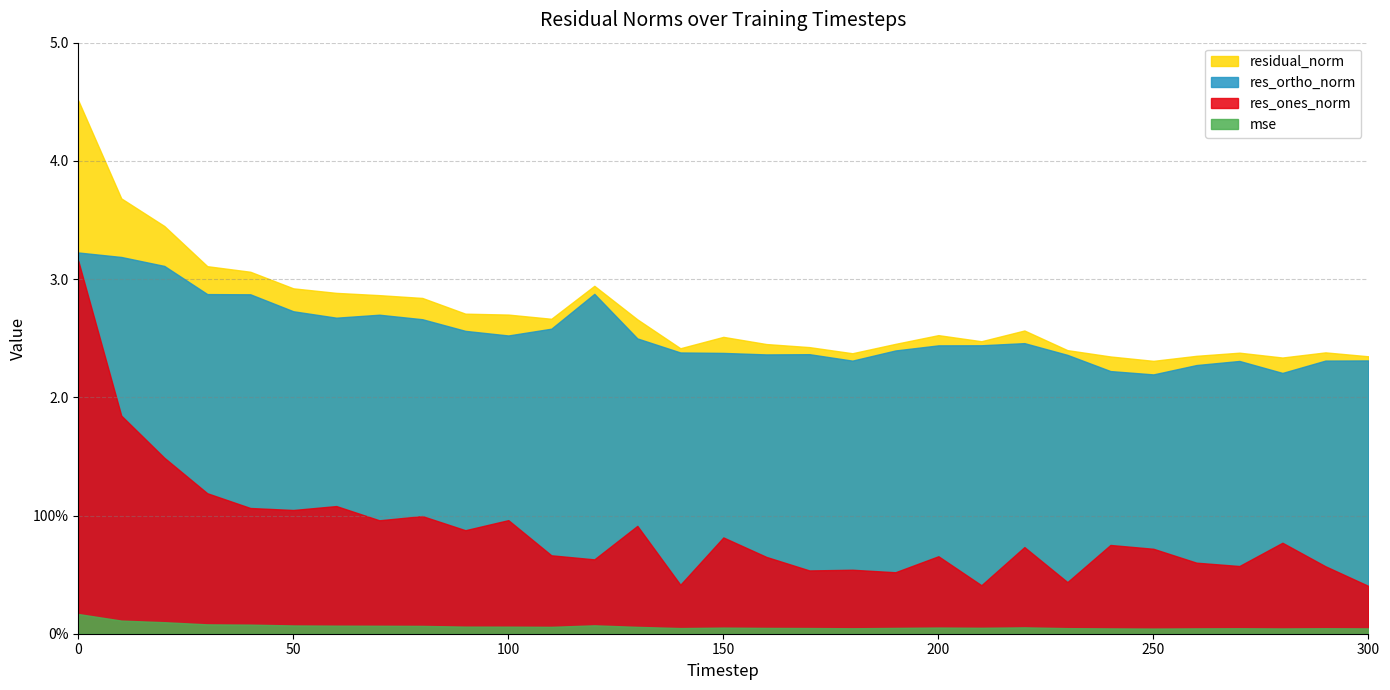

Reading left to right, list all the values displayed in this chart.

mse: 0.2	0.1	0.1	0.1	0.1	0.1	0.1	0.1	0.1	0.1	0.1	0.1	0.1	0.1	0.0	0.1	0.0	0.0	0.0	0.0	0.1	0.1	0.1	0.0	0.0	0.0	0.0	0.0	0.0	0.0	0.0
res_ones_norm: 3.2	1.8	1.5	1.2	1.1	1.0	1.1	1.0	1.0	0.9	1.0	0.7	0.6	0.9	0.4	0.8	0.6	0.5	0.5	0.5	0.7	0.4	0.7	0.4	0.8	0.7	0.6	0.6	0.8	0.6	0.4
res_ortho_norm: 3.2	3.2	3.1	2.9	2.9	2.7	2.7	2.7	2.7	2.6	2.5	2.6	2.9	2.5	2.4	2.4	2.4	2.4	2.3	2.4	2.4	2.4	2.5	2.4	2.2	2.2	2.3	2.3	2.2	2.3	2.3
residual_norm: 4.5	3.7	3.4	3.1	3.1	2.9	2.9	2.9	2.8	2.7	2.7	2.7	2.9	2.7	2.4	2.5	2.5	2.4	2.4	2.5	2.5	2.5	2.6	2.4	2.3	2.3	2.4	2.4	2.3	2.4	2.3